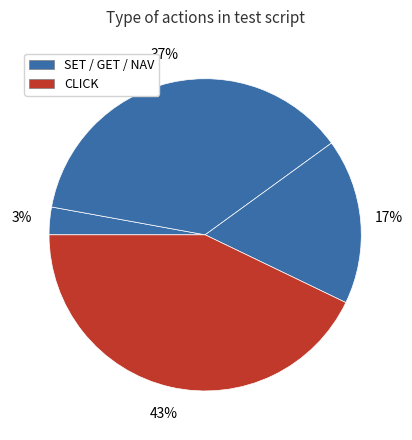

Count the number of slices in the pie.

4